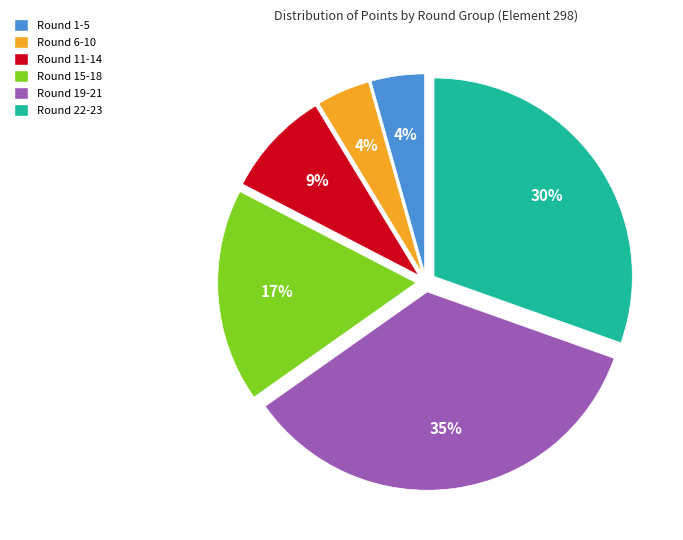

Count the number of slices in the pie.

6